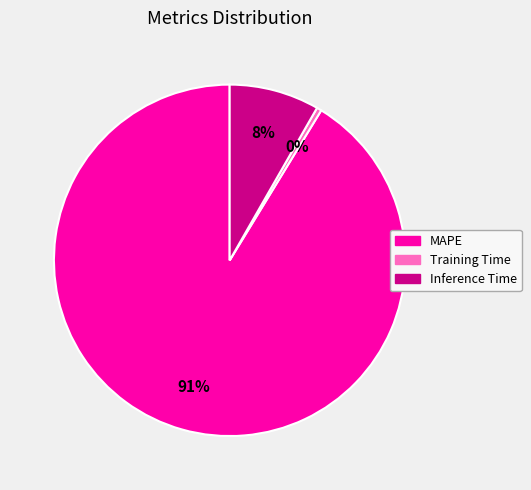

Does MAPE represent more than half of the total?

Yes